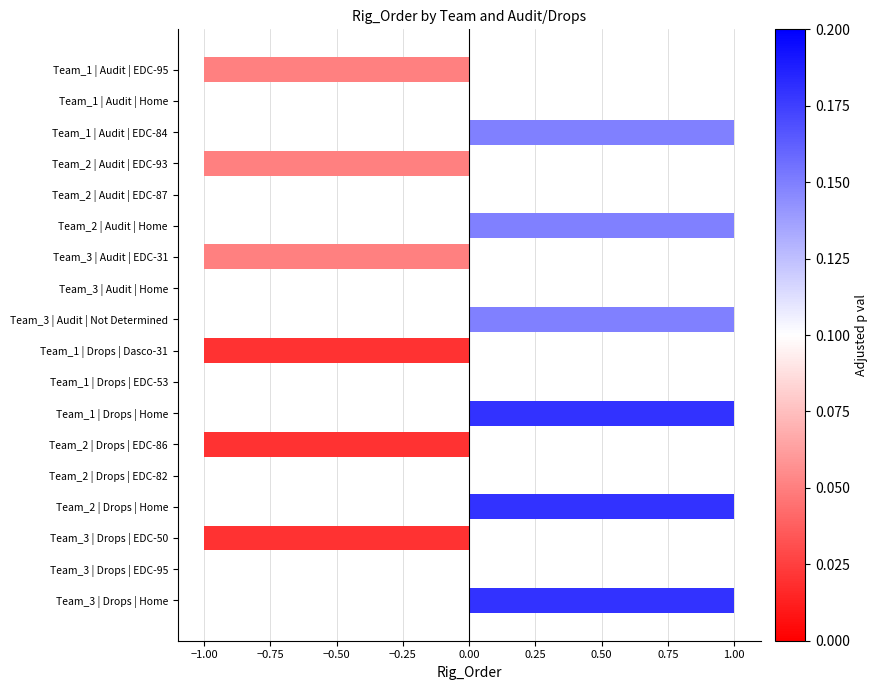

Which has a higher value, Team_2 | Drops | EDC-86 or Team_2 | Drops | Home?

Team_2 | Drops | Home